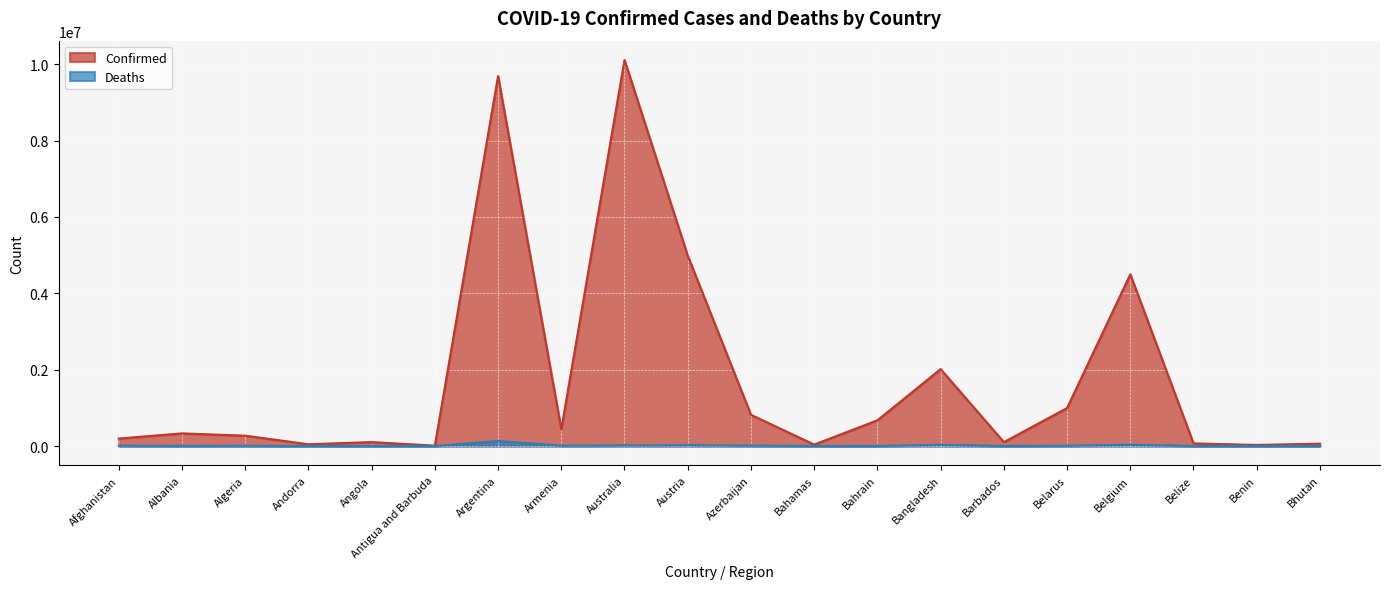

What is the minimum value for Deaths?

21